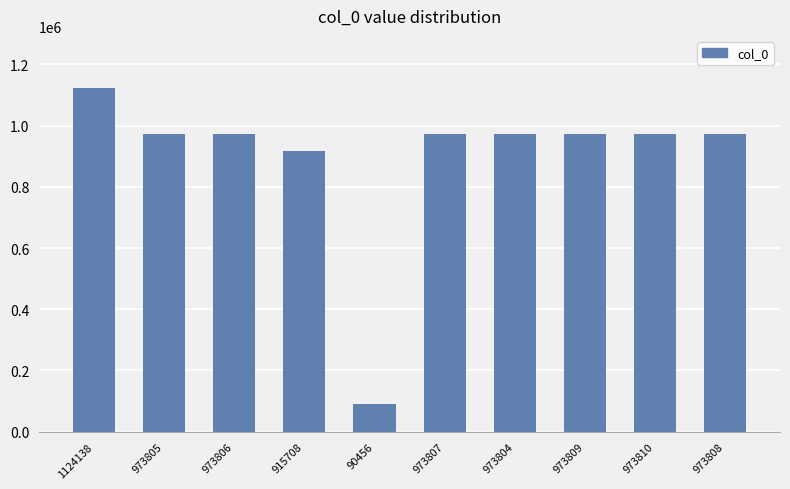

What is the sum of the values at 973809 and 973805?

1947614